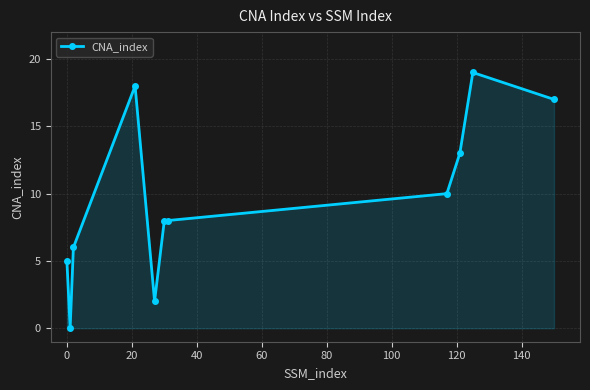

What is the average value?

10